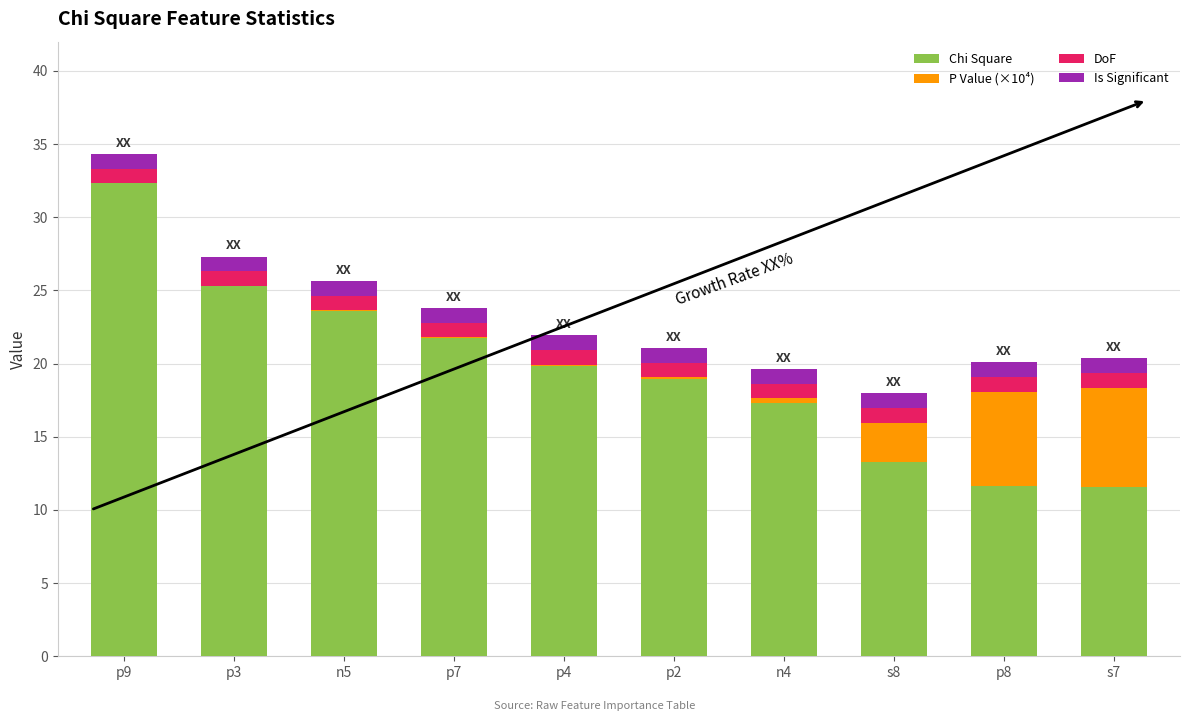

The value of Chi Square at p8 is 11.6. True or false?

True